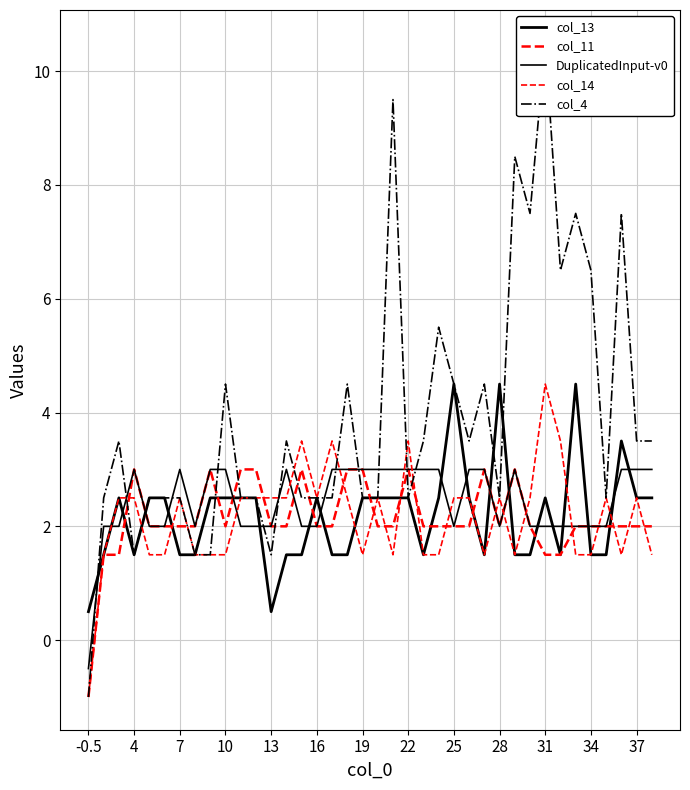

At which label does DuplicatedInput-v0 reach its minimum?

-0.5